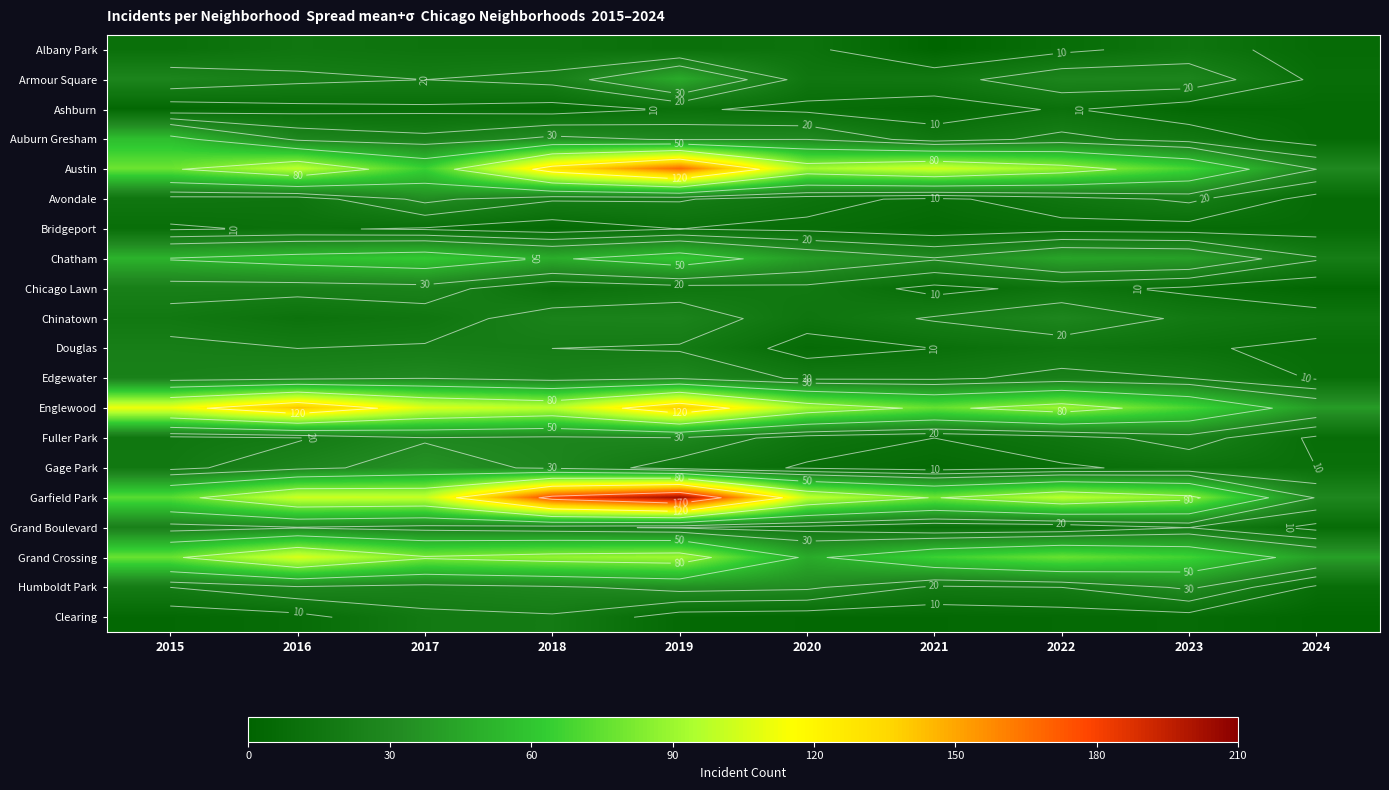

At 2024, list the series in order from smallest to largest.

Clearing, Chicago Lawn, Ashburn, Auburn Gresham, Albany Park, Avondale, Bridgeport, Grand Boulevard, Armour Square, Douglas, Fuller Park, Humboldt Park, Edgewater, Gage Park, Chinatown, Chatham, Garfield Park, Austin, Englewood, Grand Crossing